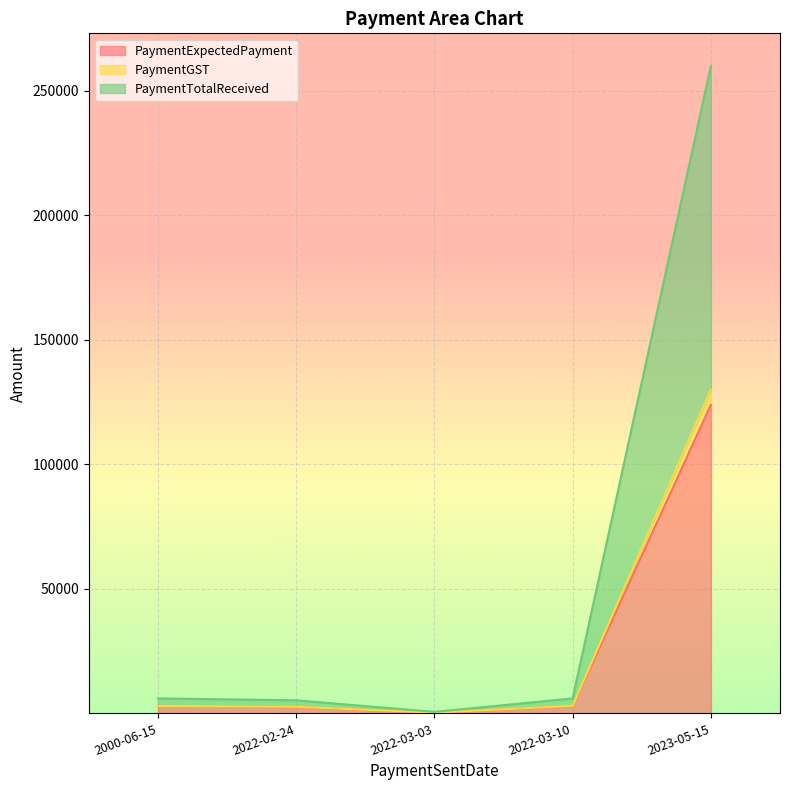

What is the maximum value shown in the chart?

260000.0